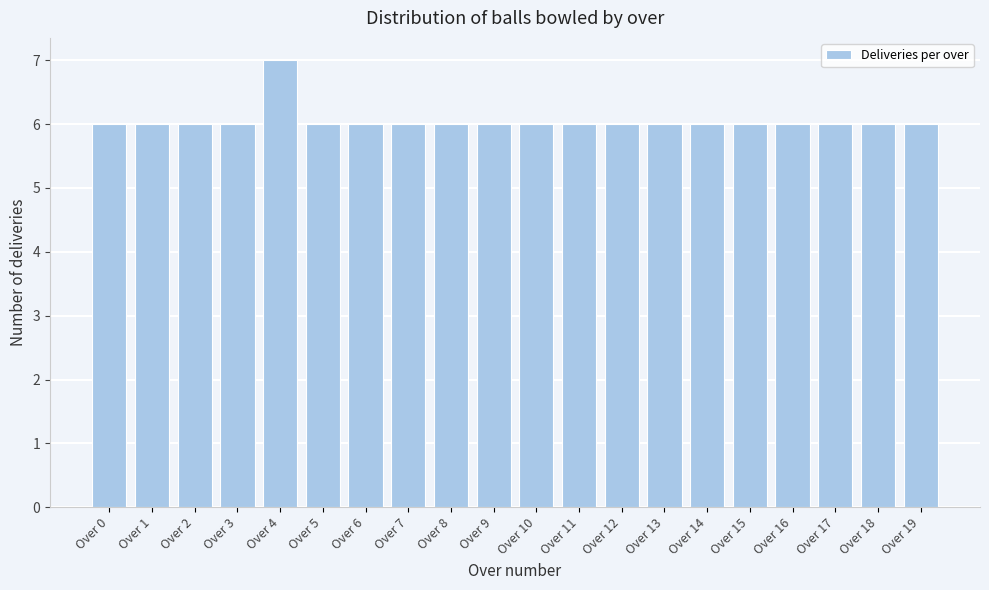

Reading right to left, what are all the values shown in this chart?

Over 19=6	Over 18=6	Over 17=6	Over 16=6	Over 15=6	Over 14=6	Over 13=6	Over 12=6	Over 11=6	Over 10=6	Over 9=6	Over 8=6	Over 7=6	Over 6=6	Over 5=6	Over 4=7	Over 3=6	Over 2=6	Over 1=6	Over 0=6